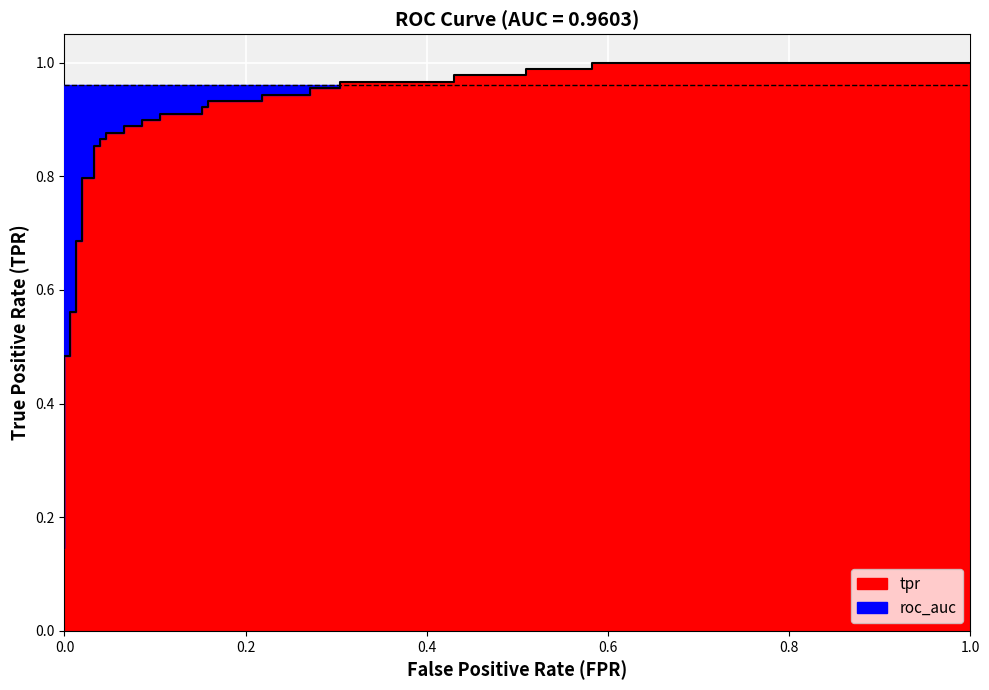

Reading left to right, what are all the values shown in this chart?

0.1	0.2	0.2	0.5	0.5	0.6	0.6	0.7	0.7	0.8	0.8	0.9	0.9	0.9	0.9	0.9	0.9	0.9	0.9	0.9	0.9	0.9	0.9	0.9	0.9	0.9	0.9	0.9	0.9	1.0	1.0	1.0	1.0	1.0	1.0	1.0	1.0	1.0	1.0